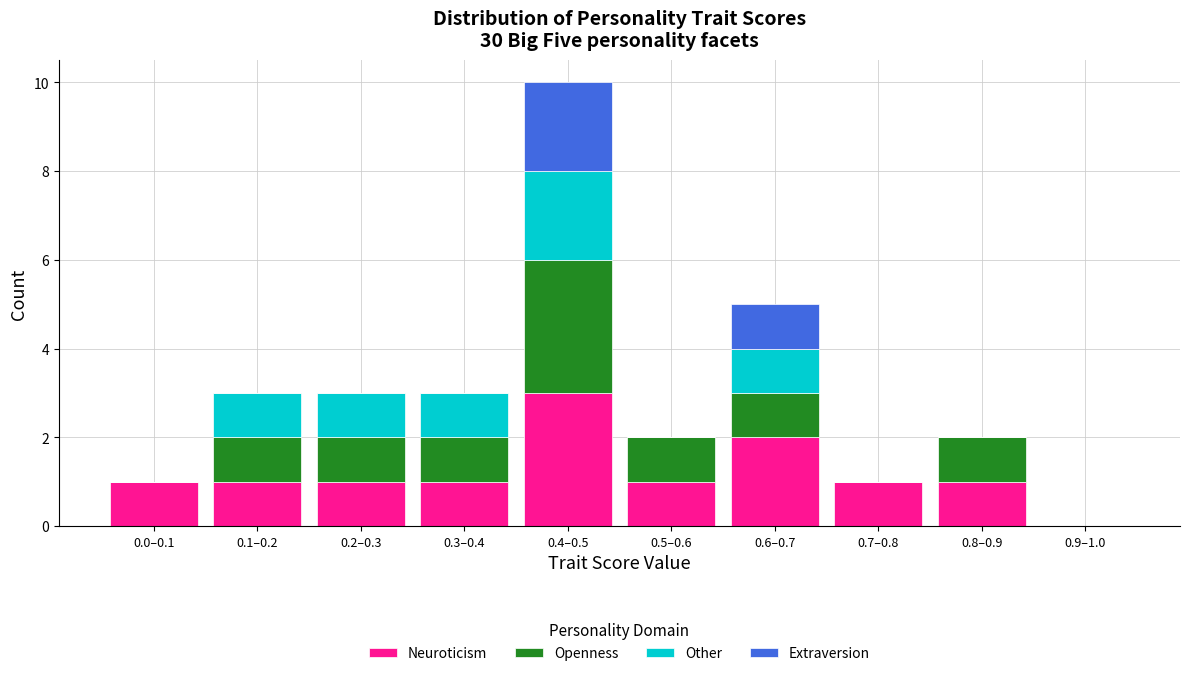

At which category is the sum across all series the highest?

0.4–0.5